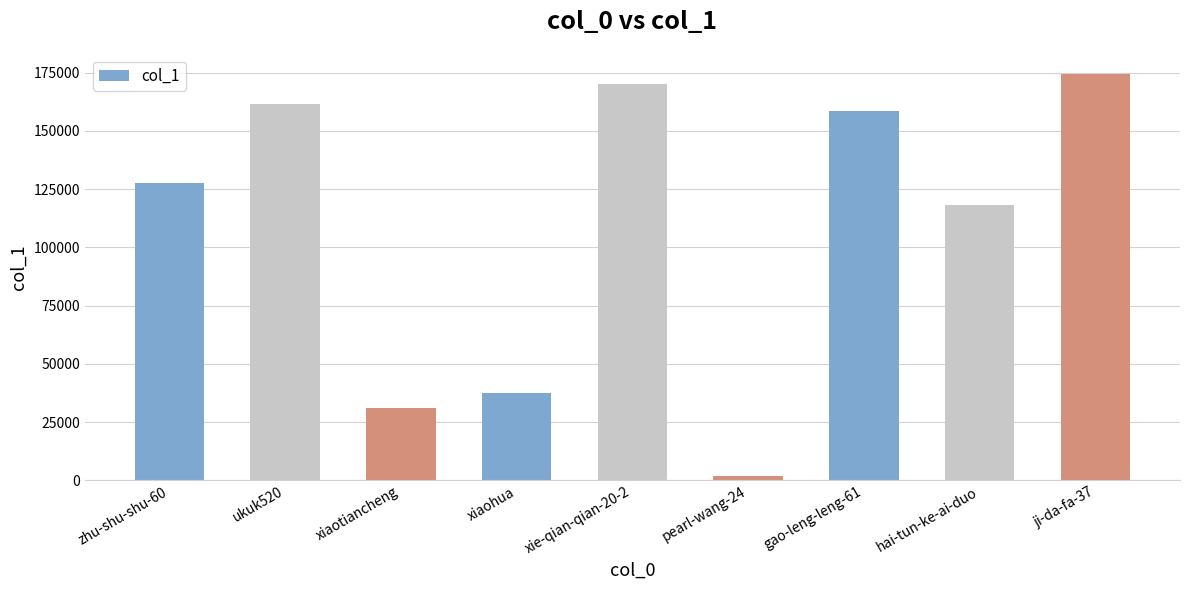

What is the average value?

108957